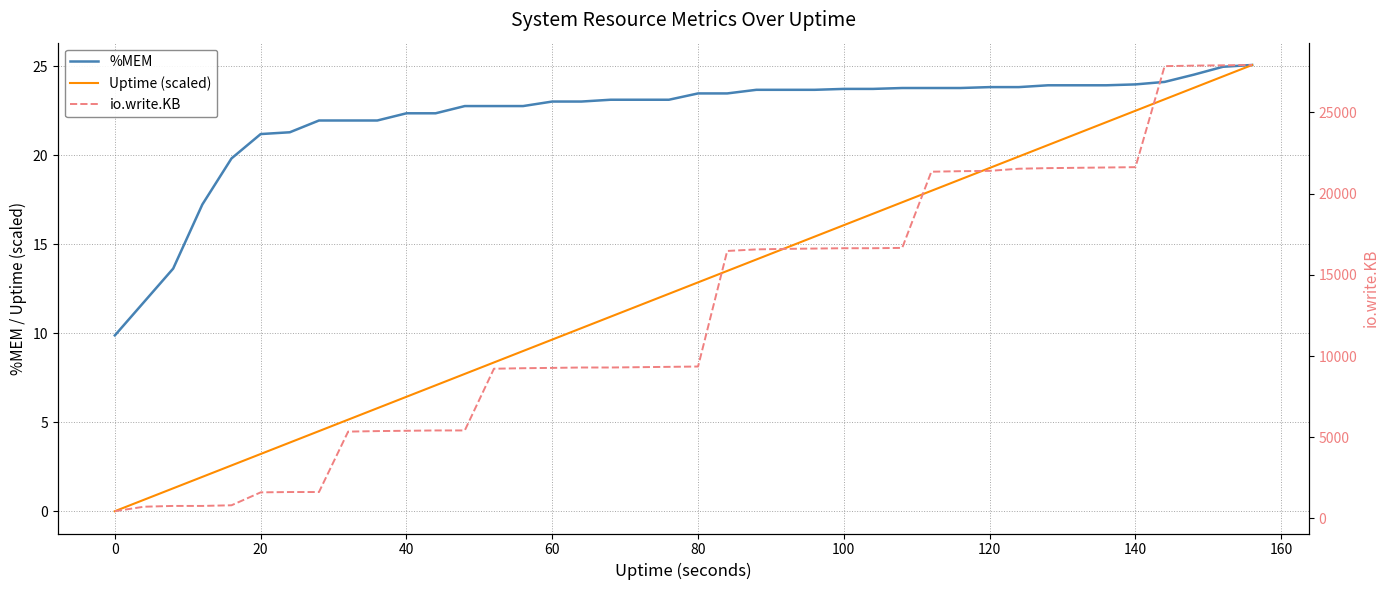

True or false: Uptime (scaled) has more than 2 points higher than both neighbors.

False